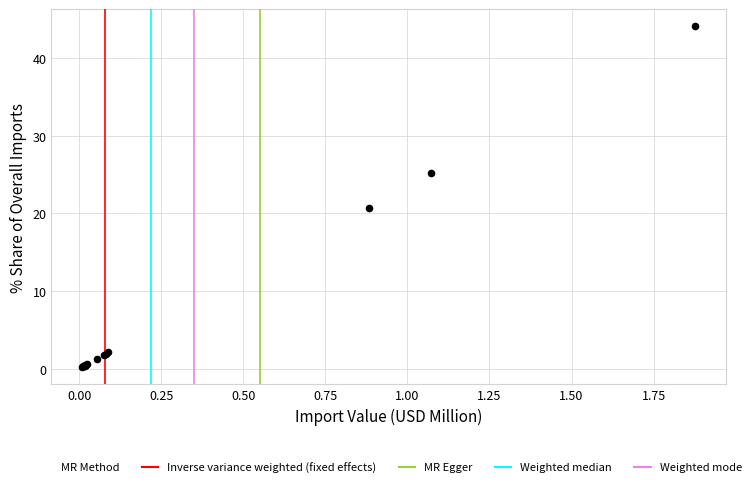

What Y value in the scatter plot is closest to 22?

20.7